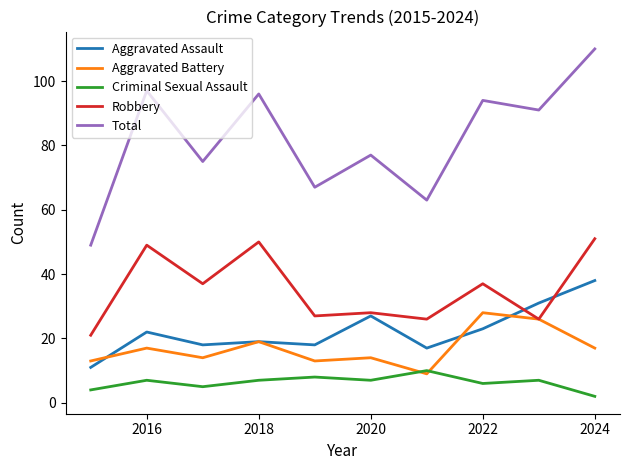

Count the number of categories in the chart.

10